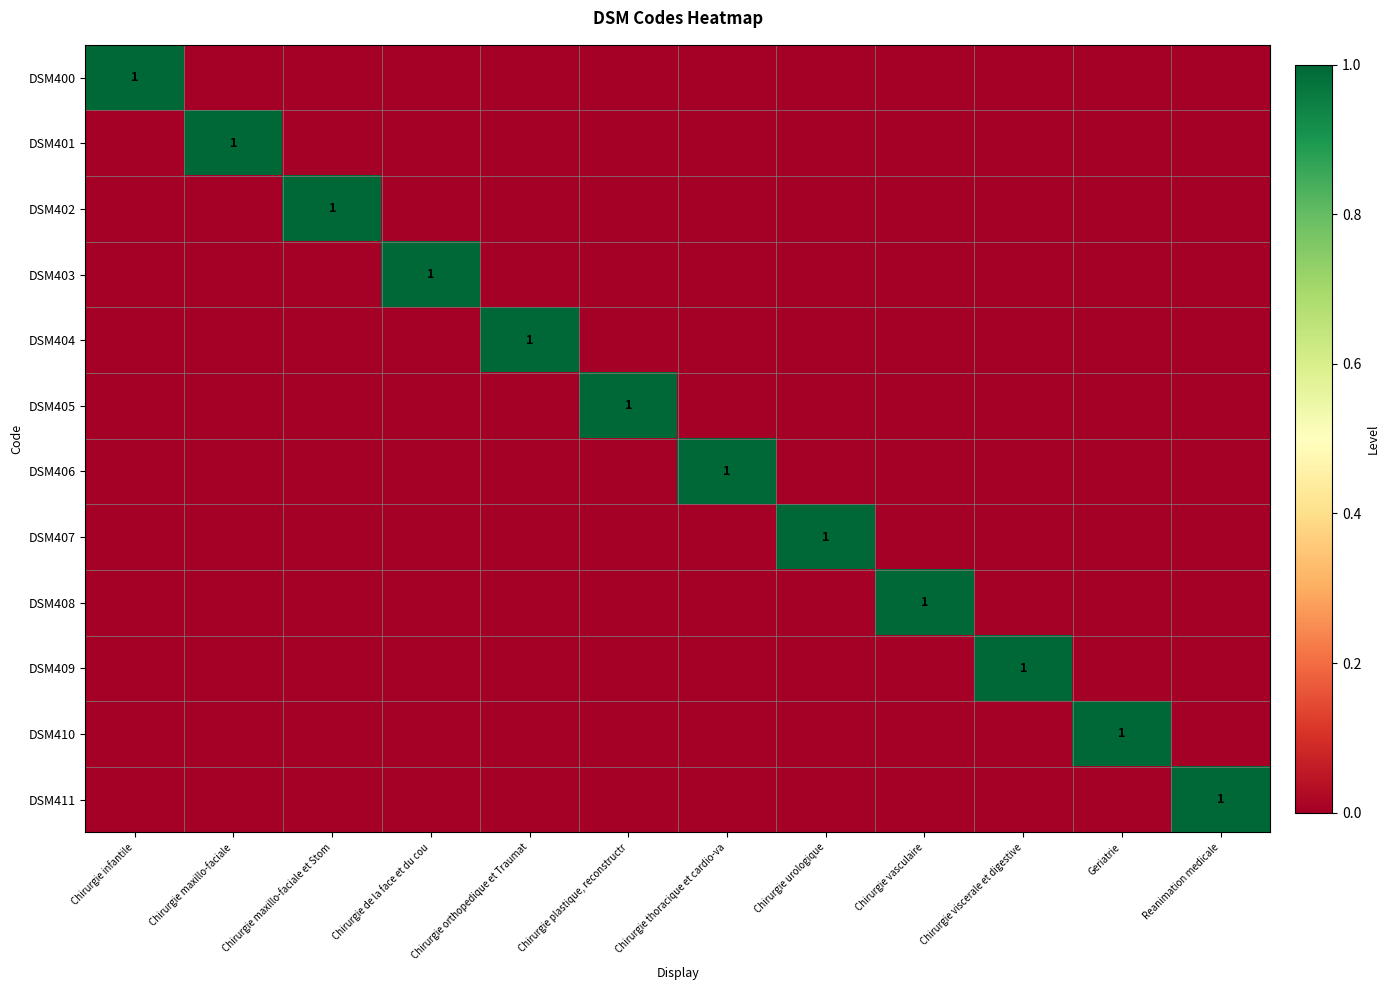

At which category is the sum across all series the highest?

Chirurgie infantile